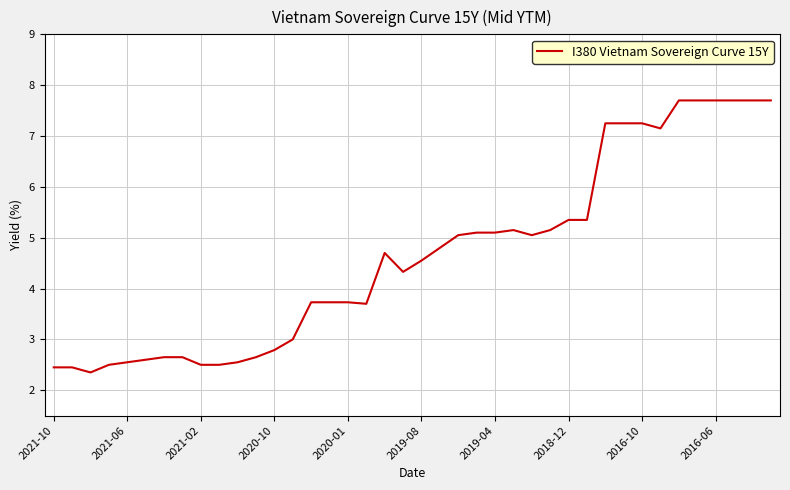

What is the greatest value displayed?

7.7